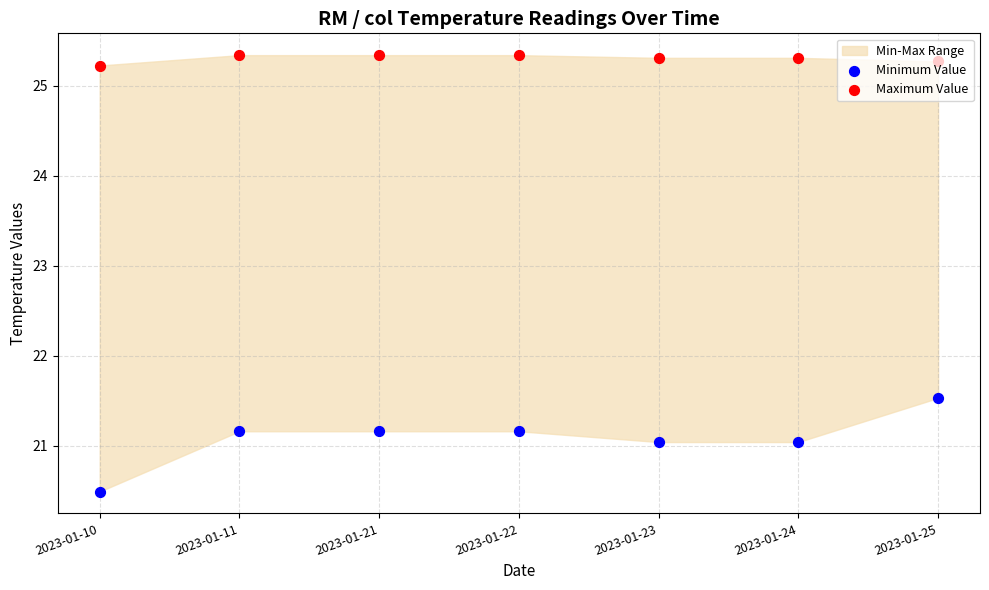

Which series has the largest total across all categories?

Maximum Value